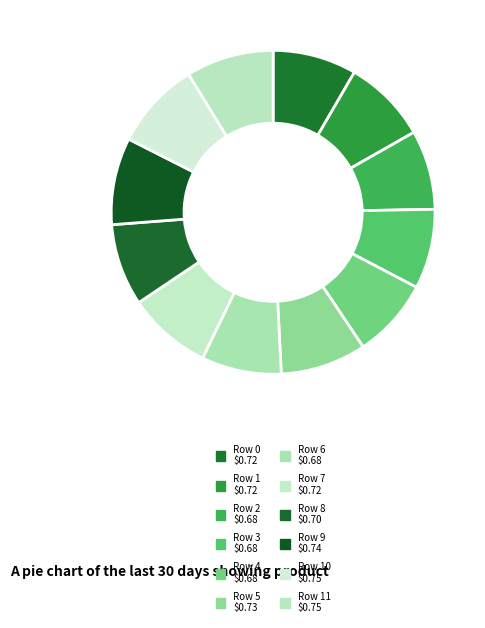

How many segments does this pie chart have?

12